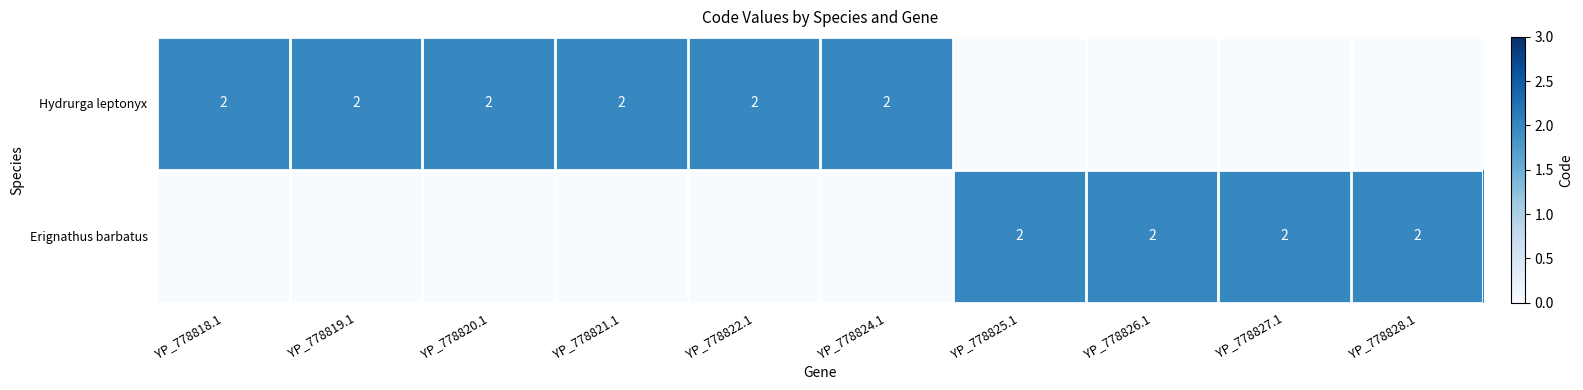

The value of Erignathus barbatus at YP_778825.1 is 2. True or false?

True